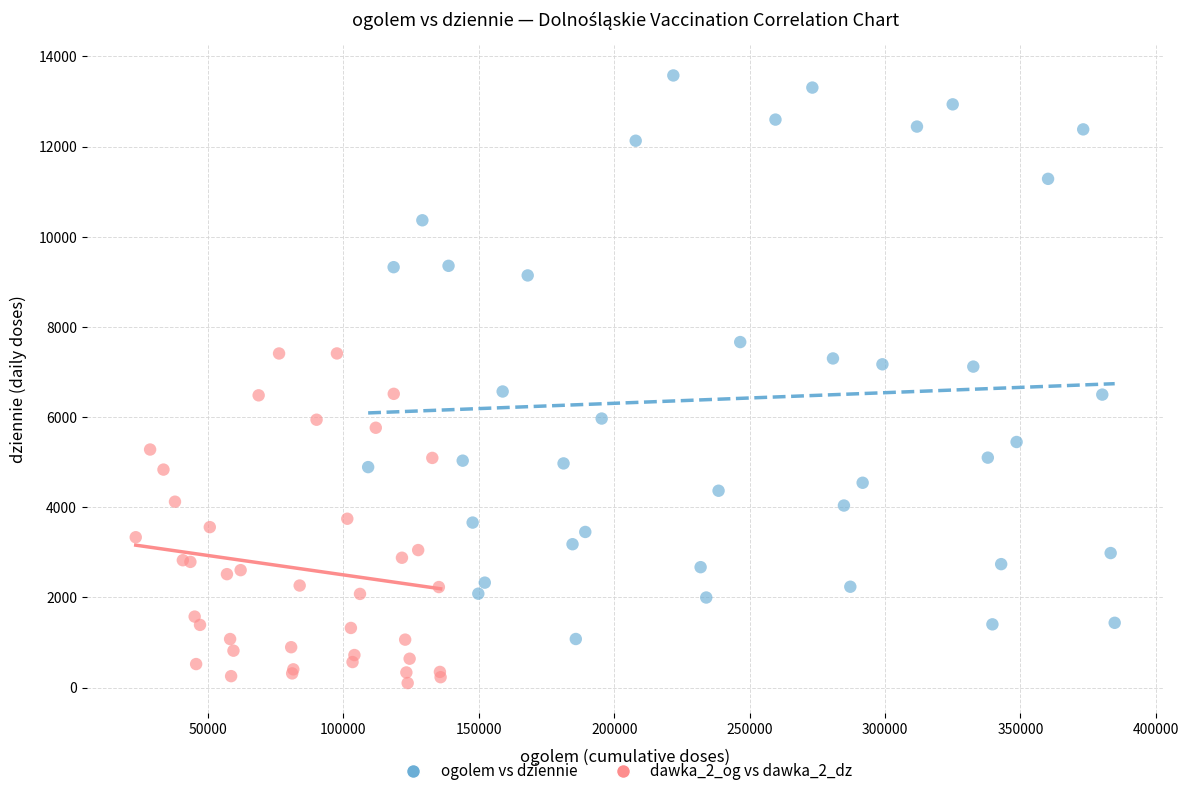

What are all the series names shown in the legend?

ogolem vs dziennie, dawka_2_og vs dawka_2_dz